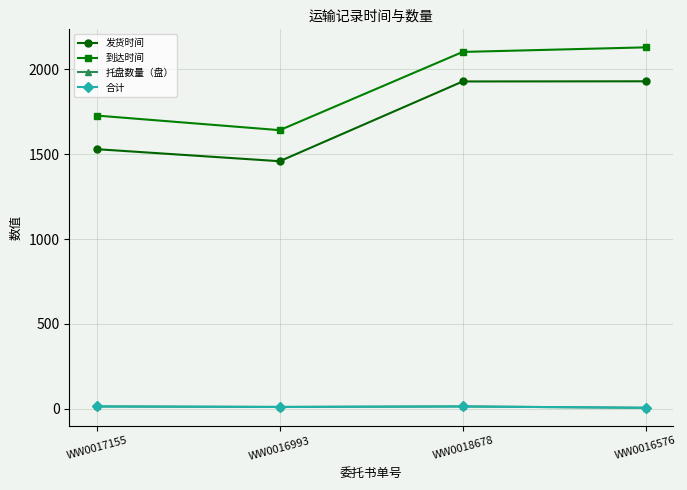

Is this an area chart (filled region under the line)?

No